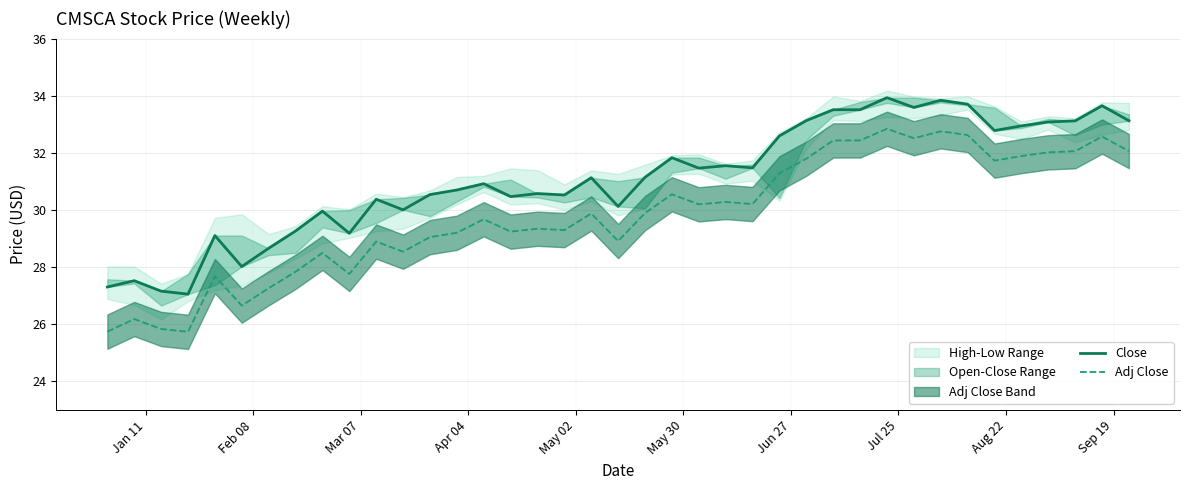

How many data points does each series have?

39